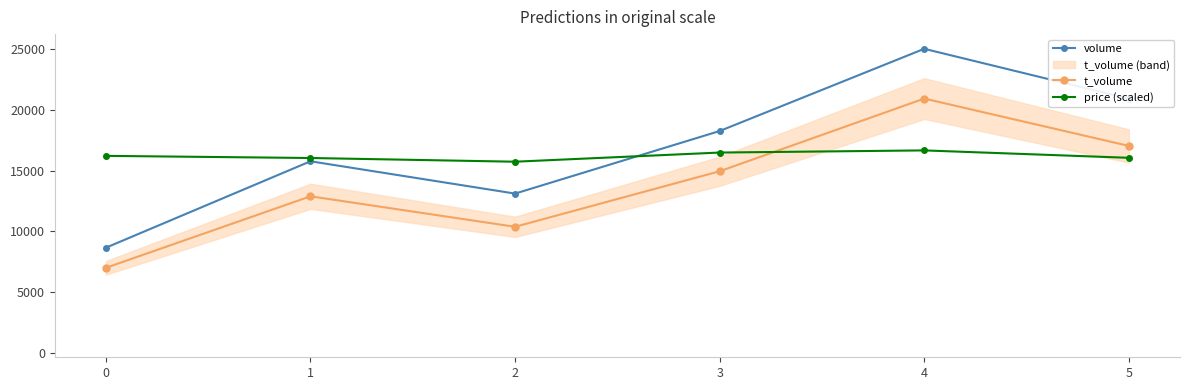

Where is volume nearest to the value 16832?

1